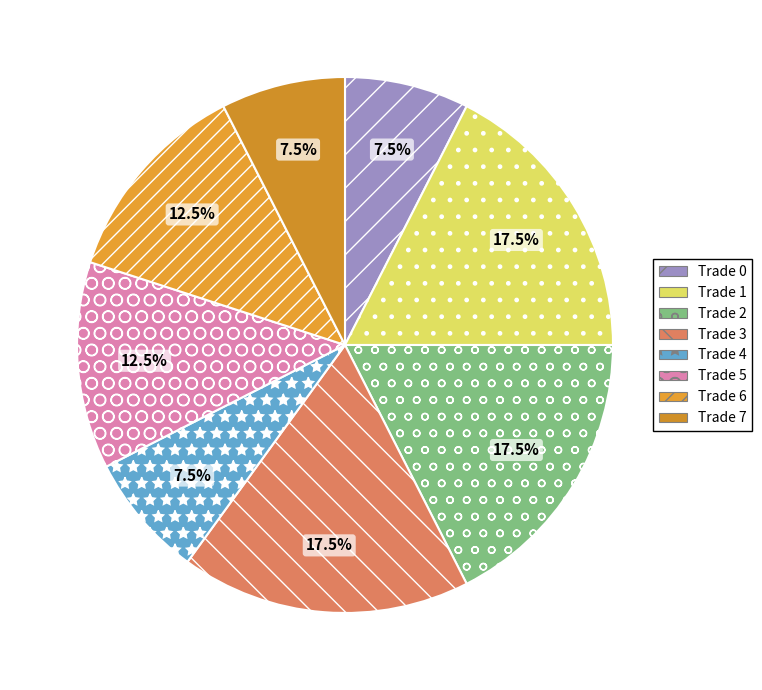

True or false: Trade 5 accounts for 24% of the total.

False